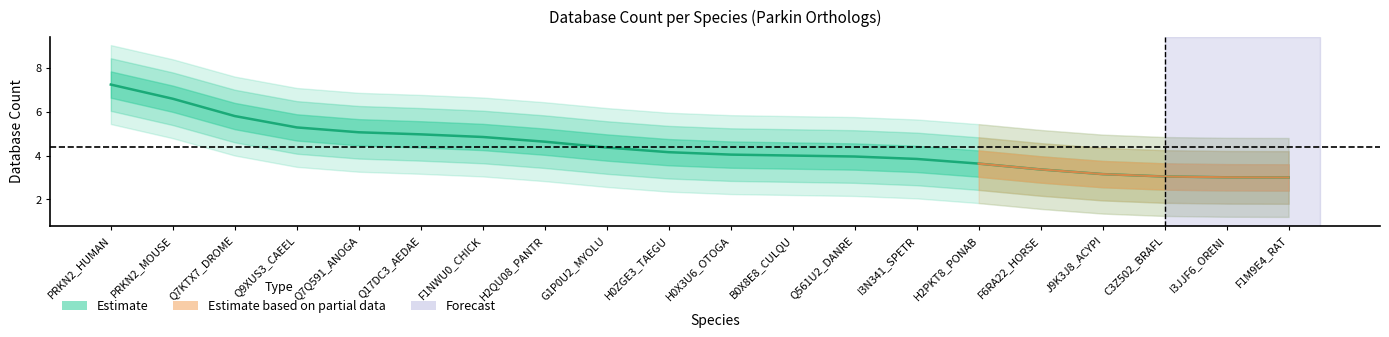

How many lines are shown in the chart?

1